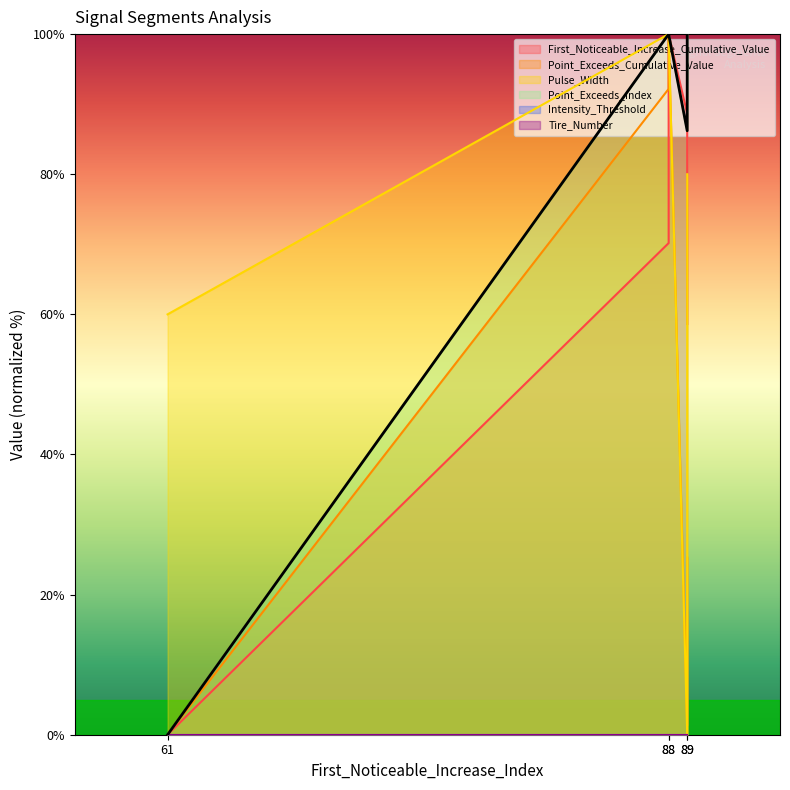

Rank the series at 88 from highest to lowest value.

Pulse_Width, Point_Exceeds_Index, Point_Exceeds_Cumulative_Value, First_Noticeable_Increase_Cumulative_Value